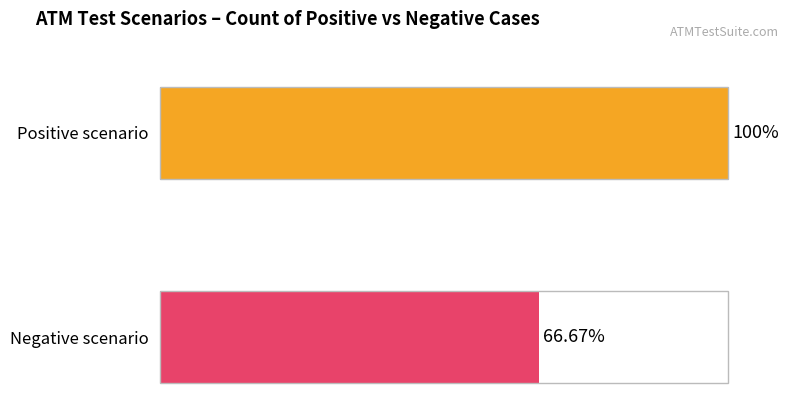

Which series has the largest total across all categories?

Positive scenario